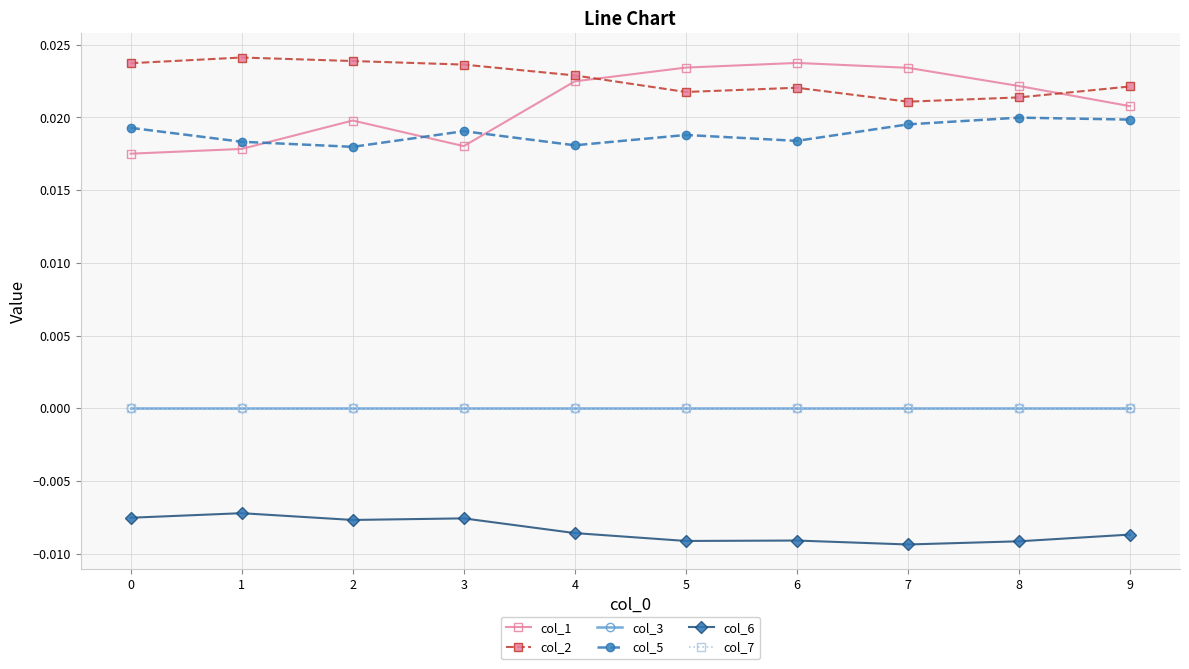

True or false: col_3 and col_7 cross at least once.

False